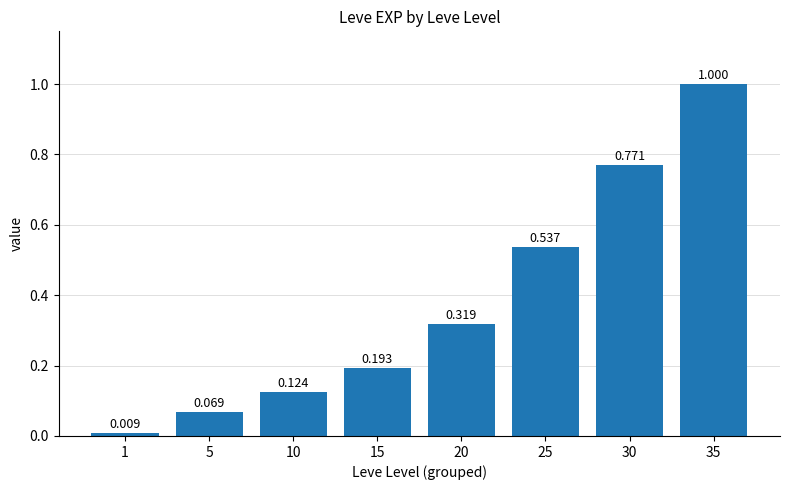

How many bars are there in total?

8